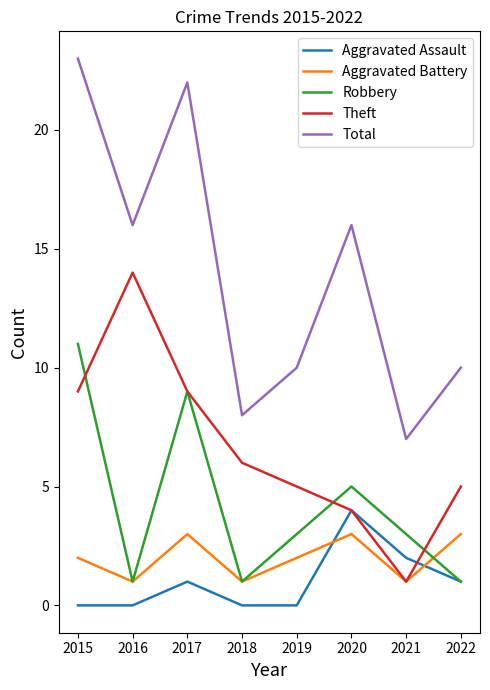

The Theft series shows 2 at 2021. True or false?

False